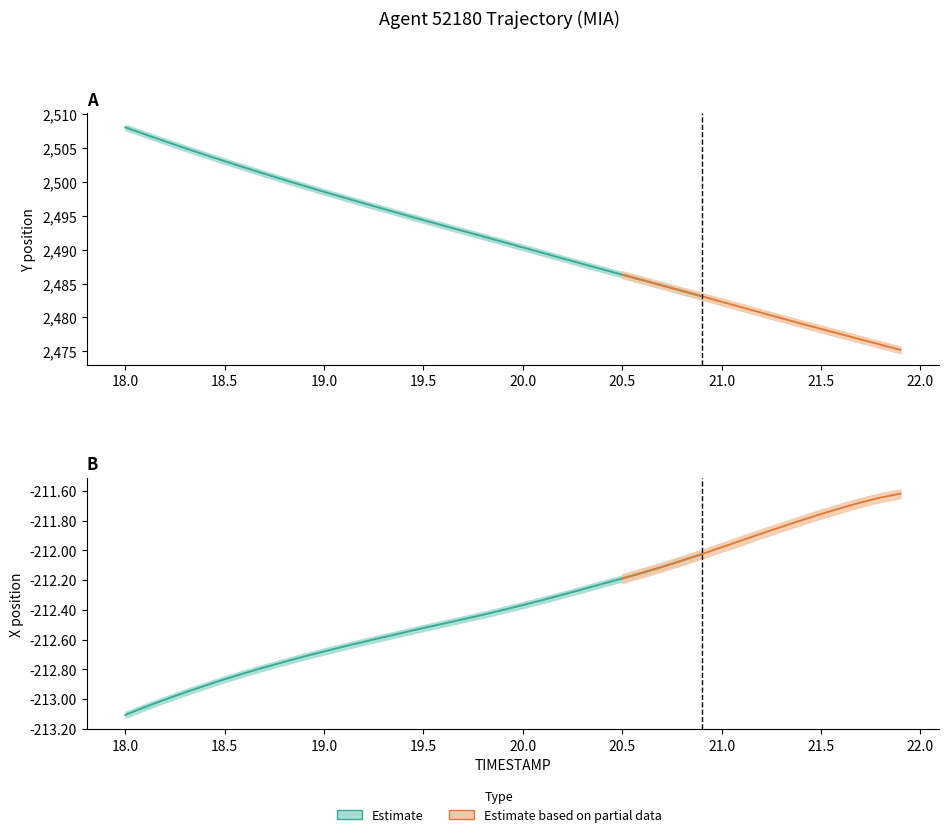

True or false: X and Y intersect in this chart.

False